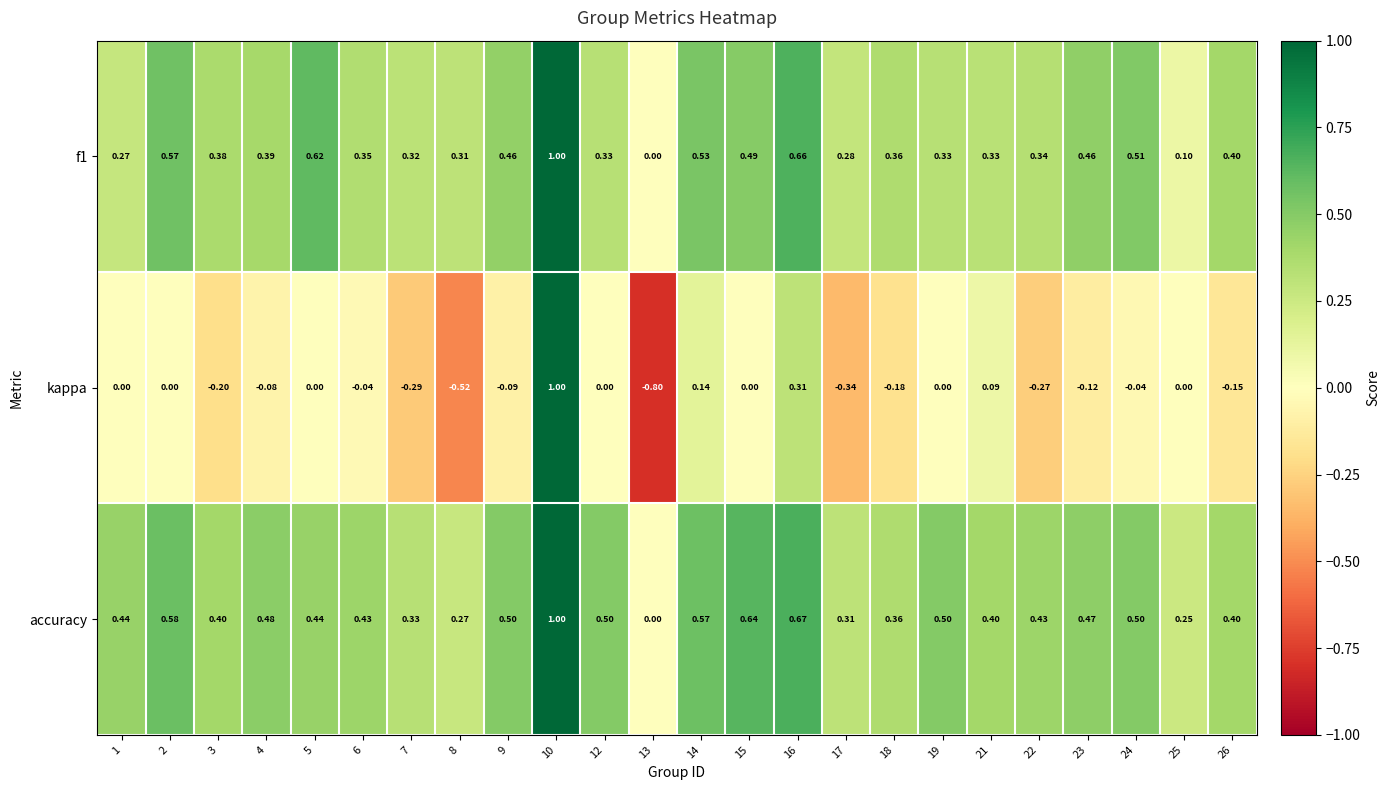

Is the value of accuracy at 2 greater than the value of kappa at 21?

Yes